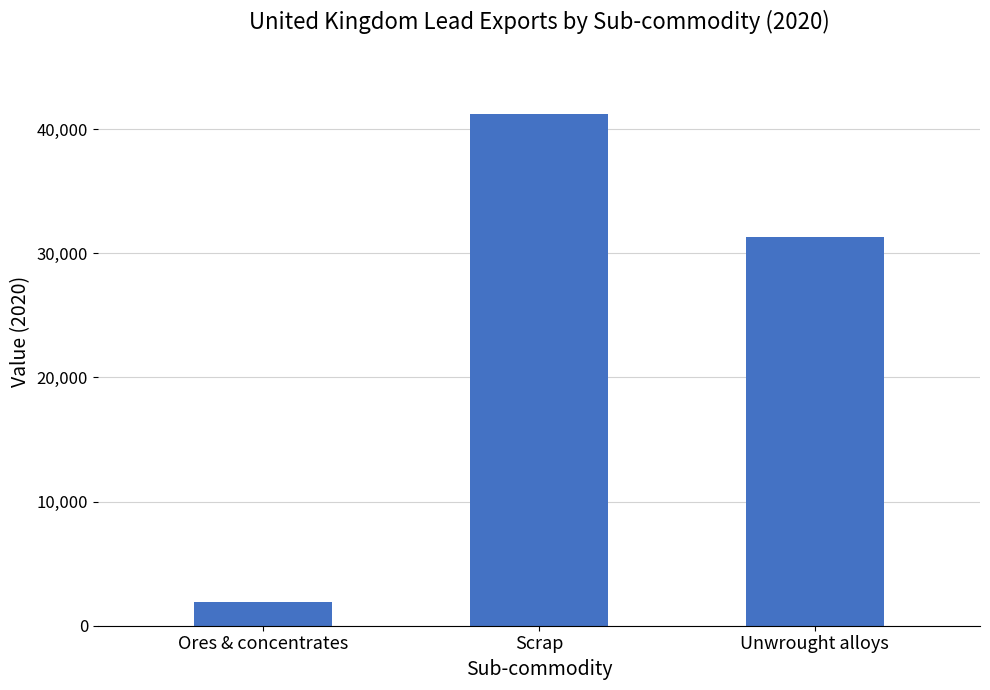

Approximately how many times larger is the value at Scrap compared to Ores & concentrates?

21.8